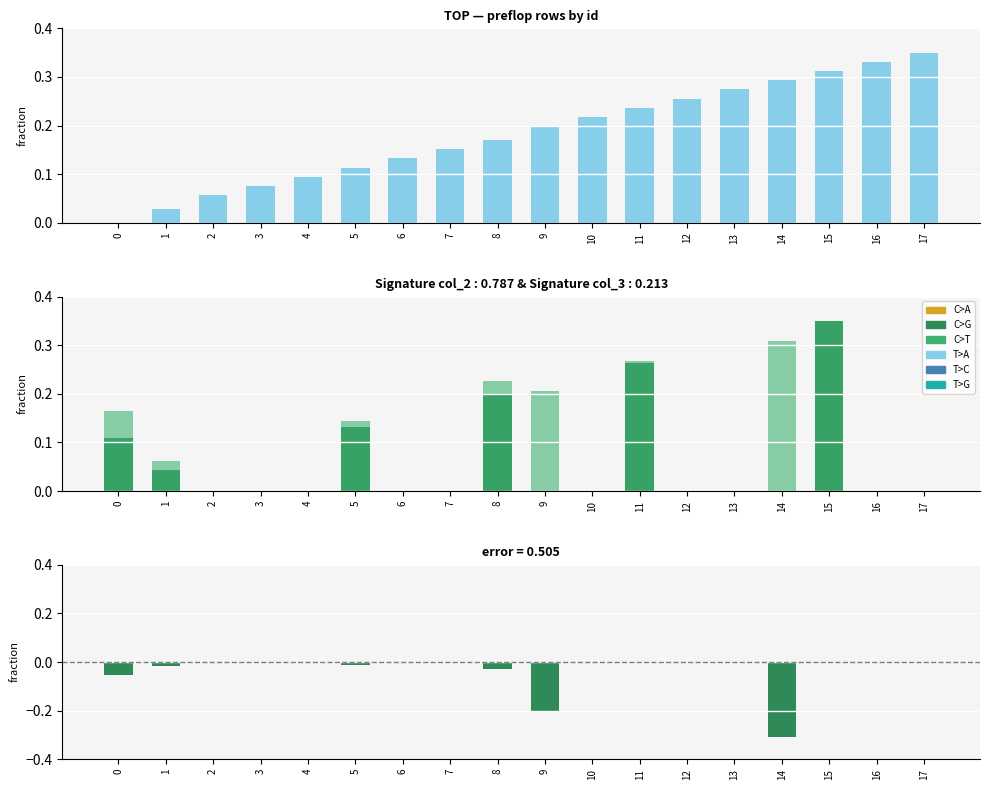

How many data points in col_15 are above 0?

17